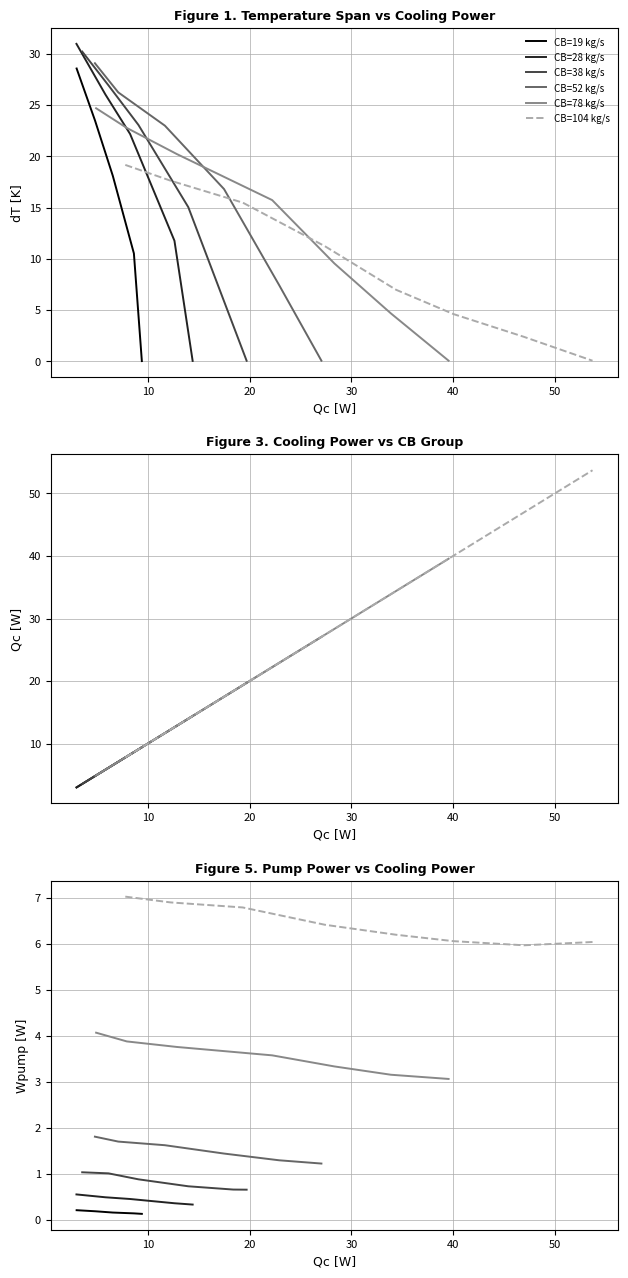

How many values in the dT[K] series exceed 15?

21